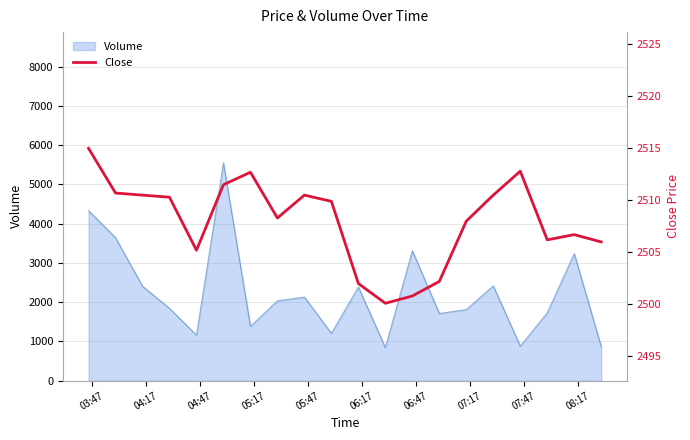

What is the minimum value for Volume?

844